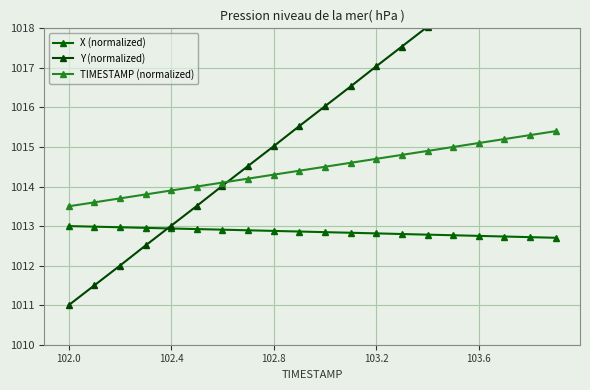

The value of X (normalized) at 102.4 is 1390.1. True or false?

False